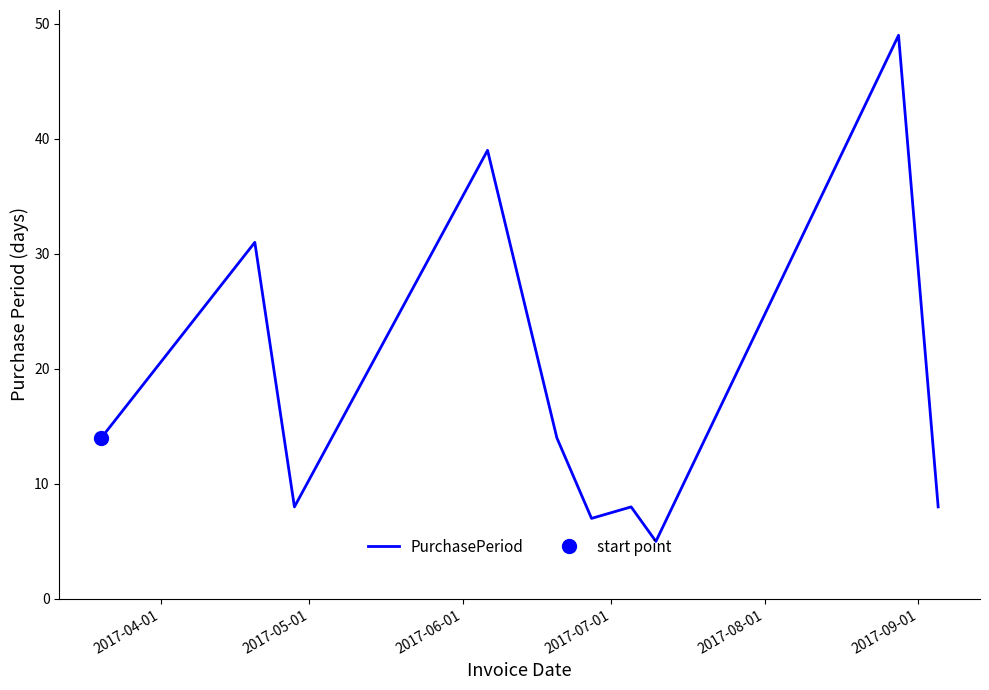

What is the minimum value for PurchasePeriod?

5